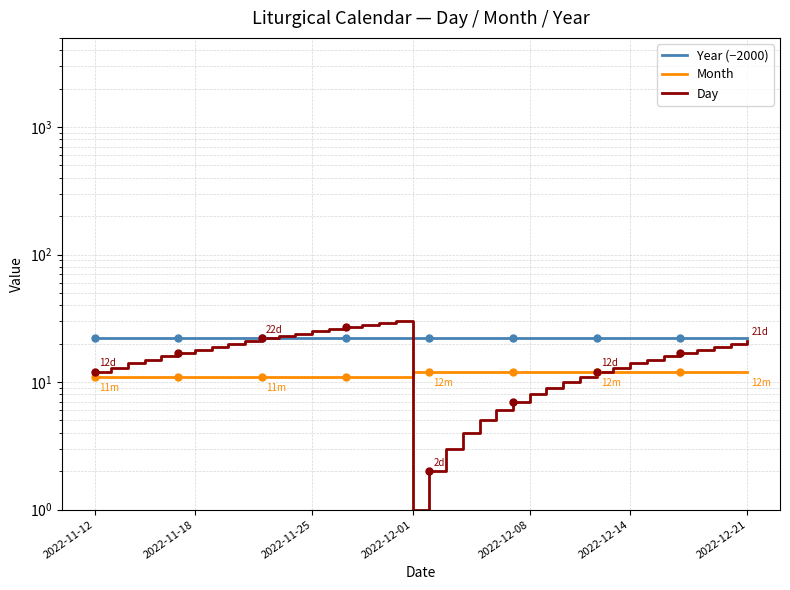

True or false: Day has more than 1 points higher than both neighbors.

False